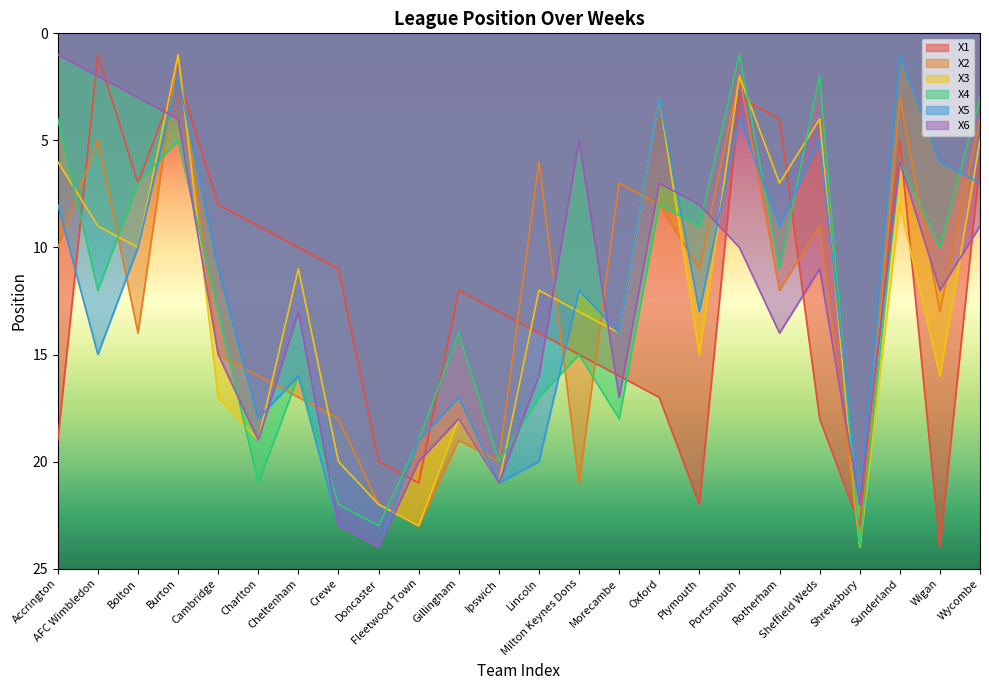

What is the value of the X4 point at the 23rd from the left?

10